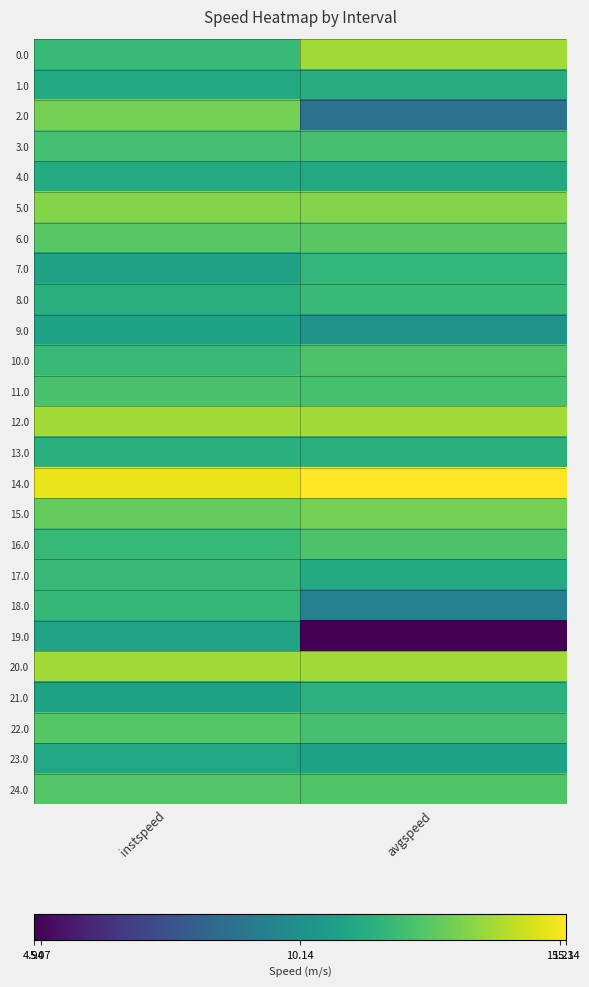

Reading left to right, extract all data points from this chart.

0.0: instspeed=12.0	avgspeed=13.9
1.0: instspeed=11.3	avgspeed=11.4
2.0: instspeed=13.2	avgspeed=8.8
3.0: instspeed=12.2	avgspeed=12.3
4.0: instspeed=11.3	avgspeed=11.3
5.0: instspeed=13.4	avgspeed=13.4
6.0: instspeed=12.6	avgspeed=12.7
7.0: instspeed=10.9	avgspeed=11.8
8.0: instspeed=11.5	avgspeed=12.0
9.0: instspeed=11.0	avgspeed=10.3
10.0: instspeed=12.0	avgspeed=12.4
11.0: instspeed=12.4	avgspeed=12.3
12.0: instspeed=13.9	avgspeed=13.9
13.0: instspeed=11.5	avgspeed=11.5
14.0: instspeed=15.0	avgspeed=15.3
15.0: instspeed=12.9	avgspeed=13.1
16.0: instspeed=11.9	avgspeed=12.5
17.0: instspeed=12.0	avgspeed=11.3
18.0: instspeed=11.9	avgspeed=9.5
19.0: instspeed=11.0	avgspeed=4.9
20.0: instspeed=13.9	avgspeed=13.9
21.0: instspeed=11.0	avgspeed=11.6
22.0: instspeed=12.6	avgspeed=12.3
23.0: instspeed=11.2	avgspeed=11.0
24.0: instspeed=12.6	avgspeed=12.5